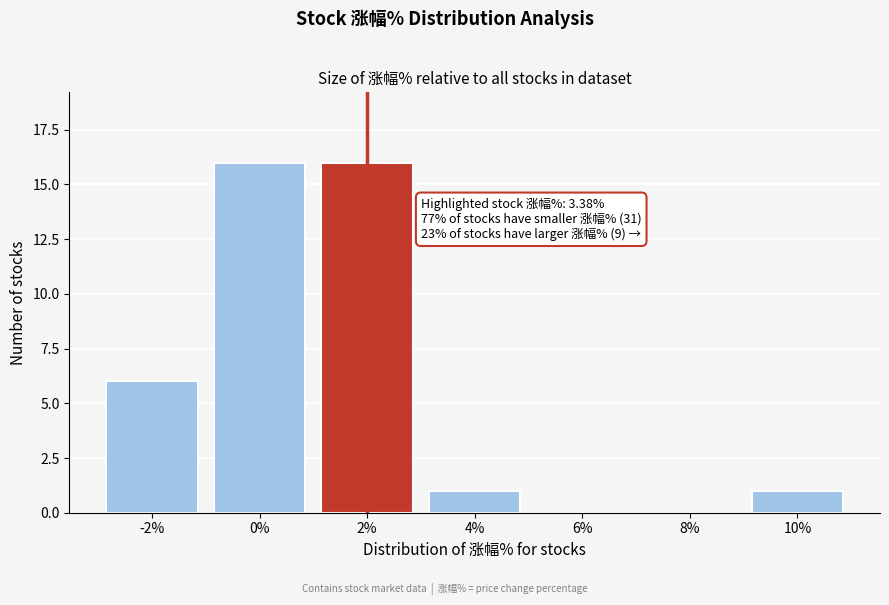

Reading right to left, list all the values displayed in this chart.

10%=1	8%=0	6%=0	4%=1	2%=16	0%=16	-2%=6